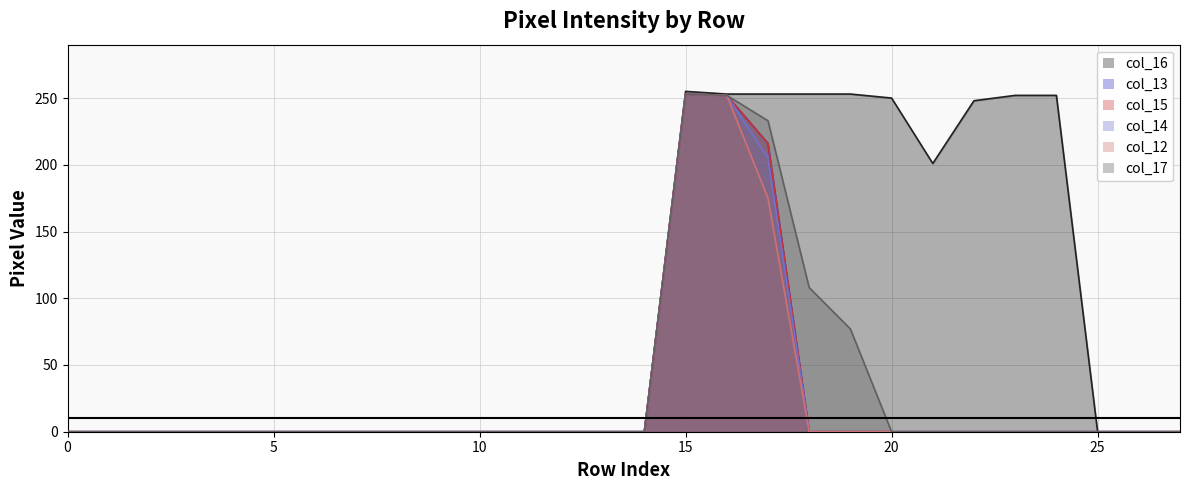

Where is the first local maximum for col_14?

15